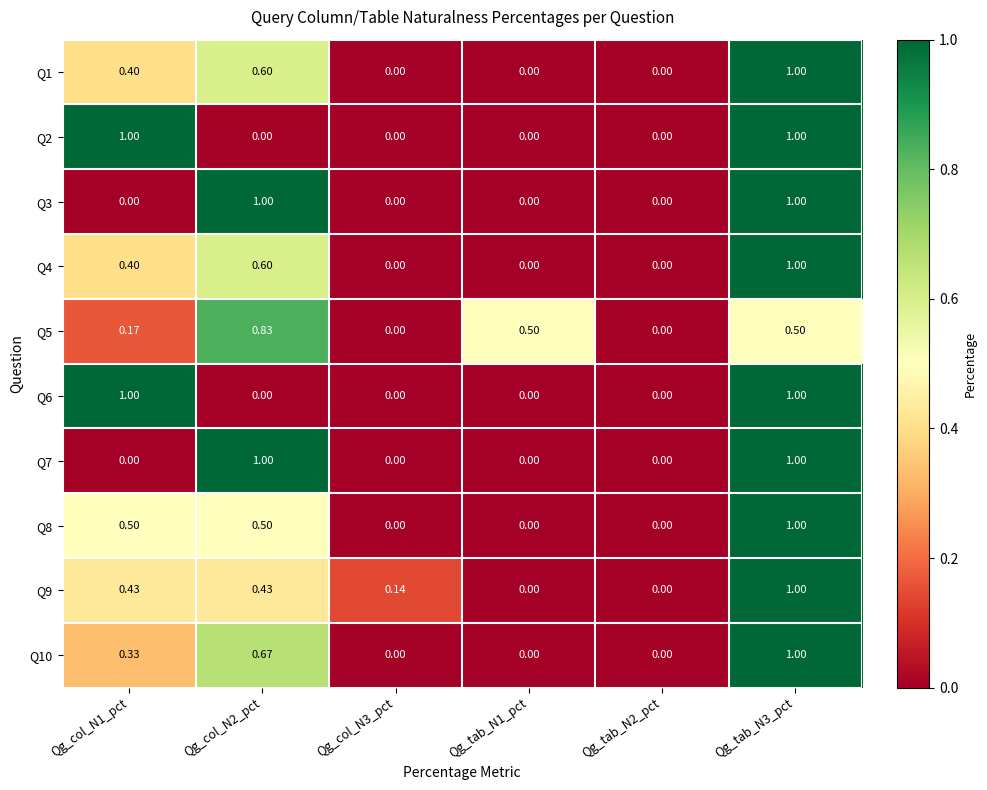

Is the value of Q8 at Qg_tab_N2_pct greater than the value of Q9 at Qg_col_N2_pct?

No